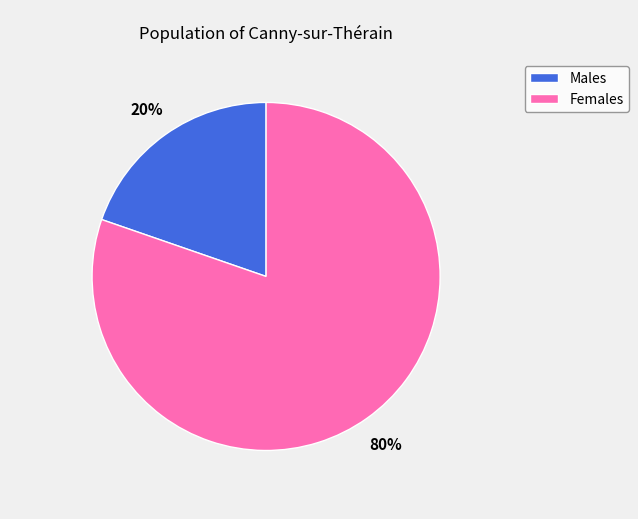

To the nearest percent, what is the average slice percentage?

50%